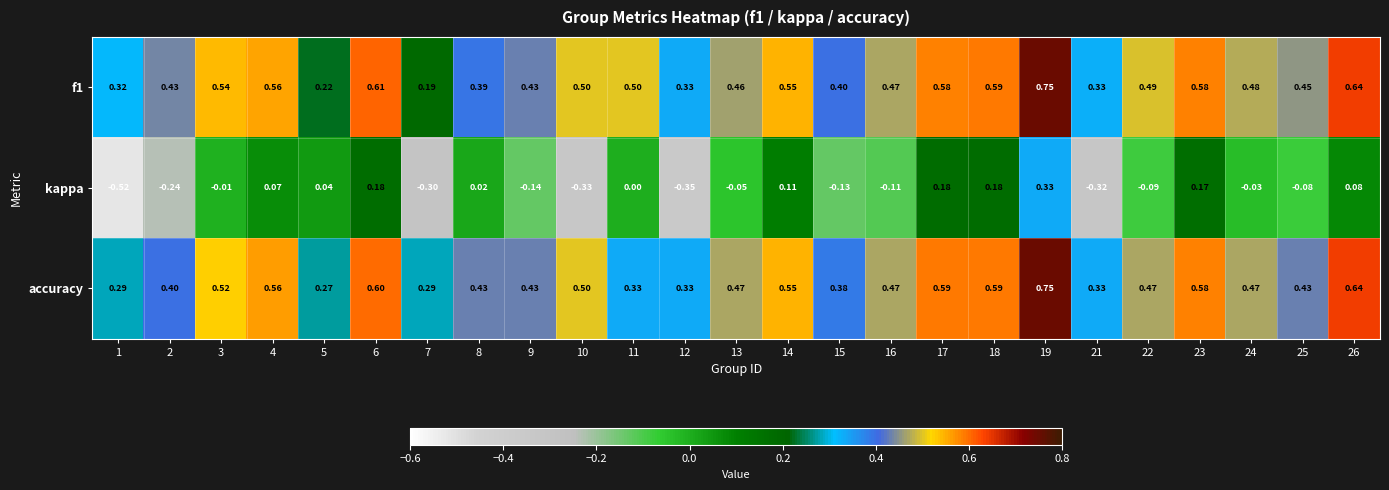

Is the value of kappa at 6 greater than the value of f1 at 10?

No